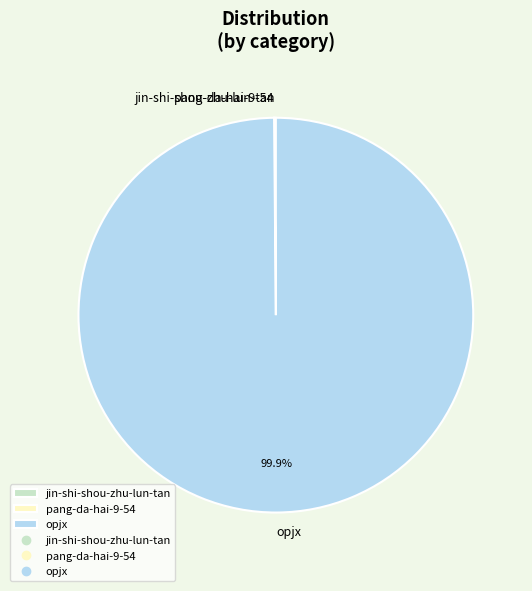

How much of the chart is everything except opjx?

0.1%